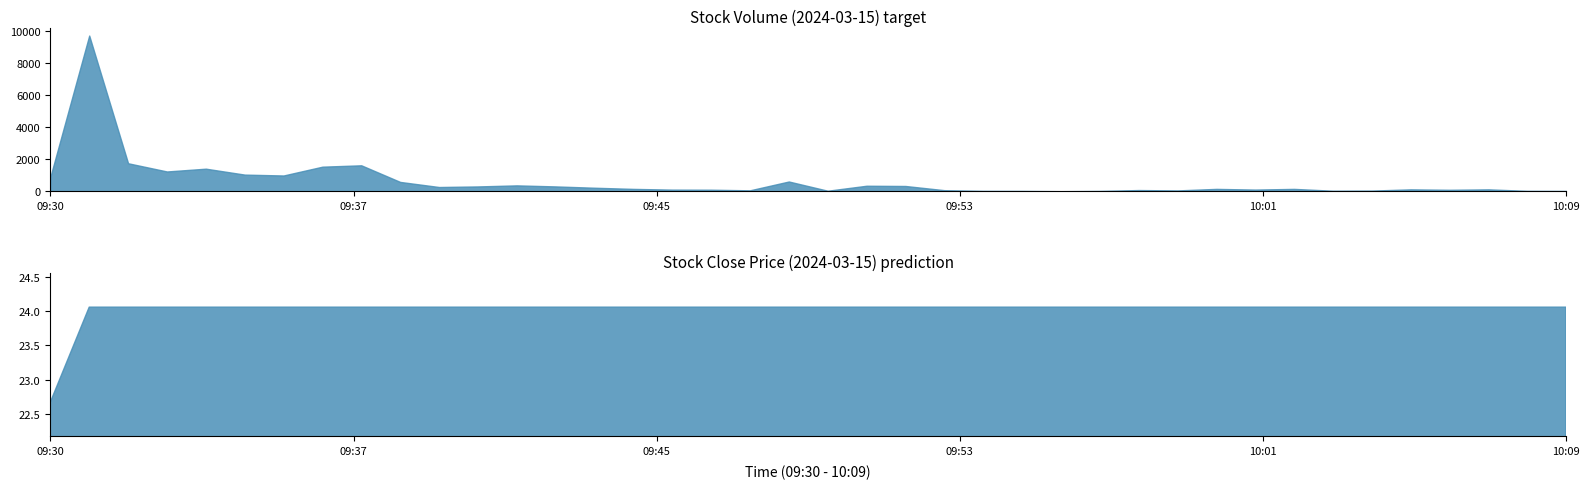

Where does the close series first go above 24?

09:31